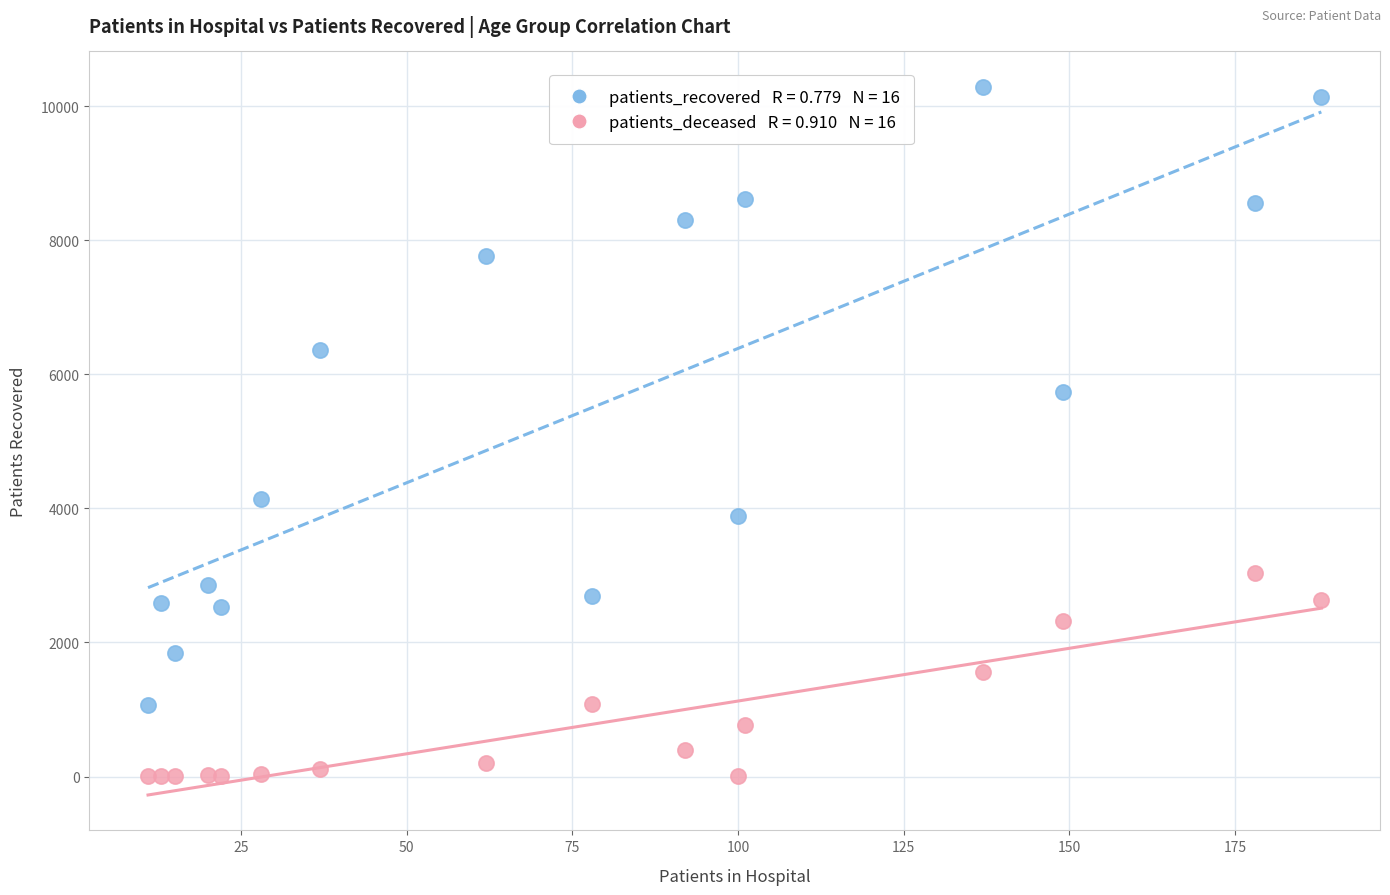

Across all data points, what is the range of Y values (max minus min)?

10284